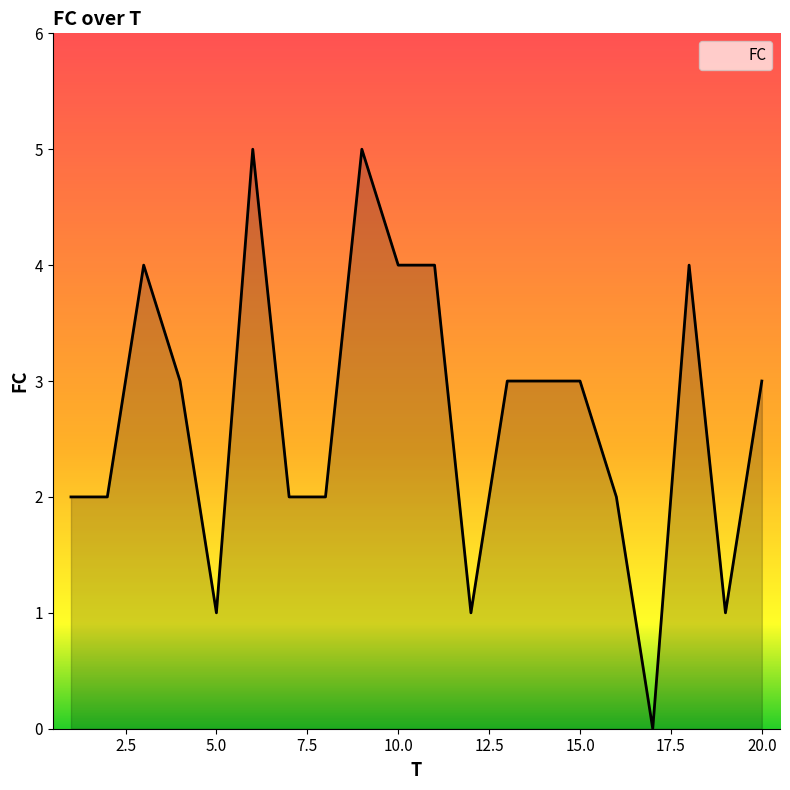

Reading left to right, extract all data points from this chart.

1=2	2=2	3=4	4=3	5=1	6=5	7=2	8=2	9=5	10=4	11=4	12=1	13=3	14=3	15=3	16=2	17=0	18=4	19=1	20=3